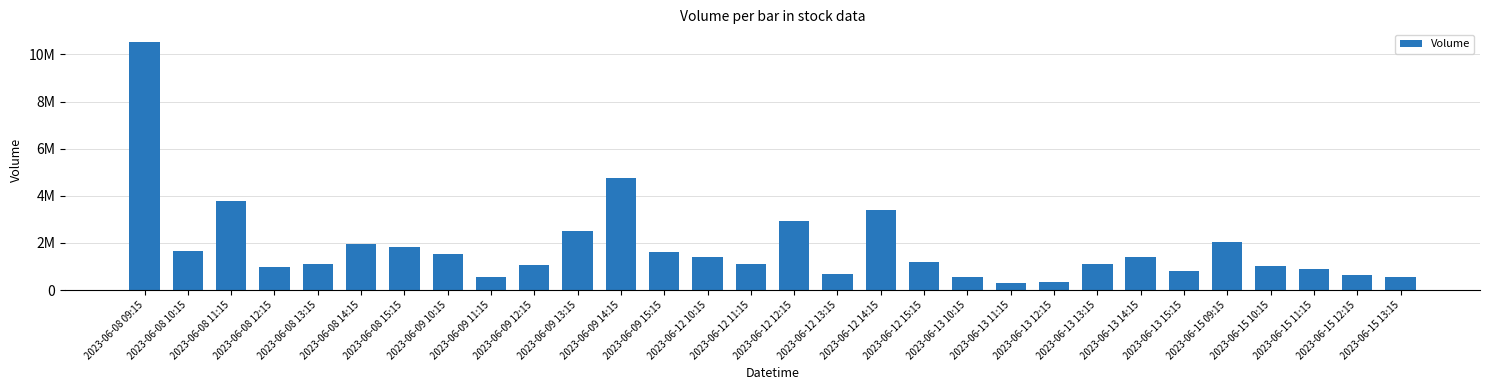

What is the difference between the values at 2023-06-09 13:15 and 2023-06-12 10:15?

1094670